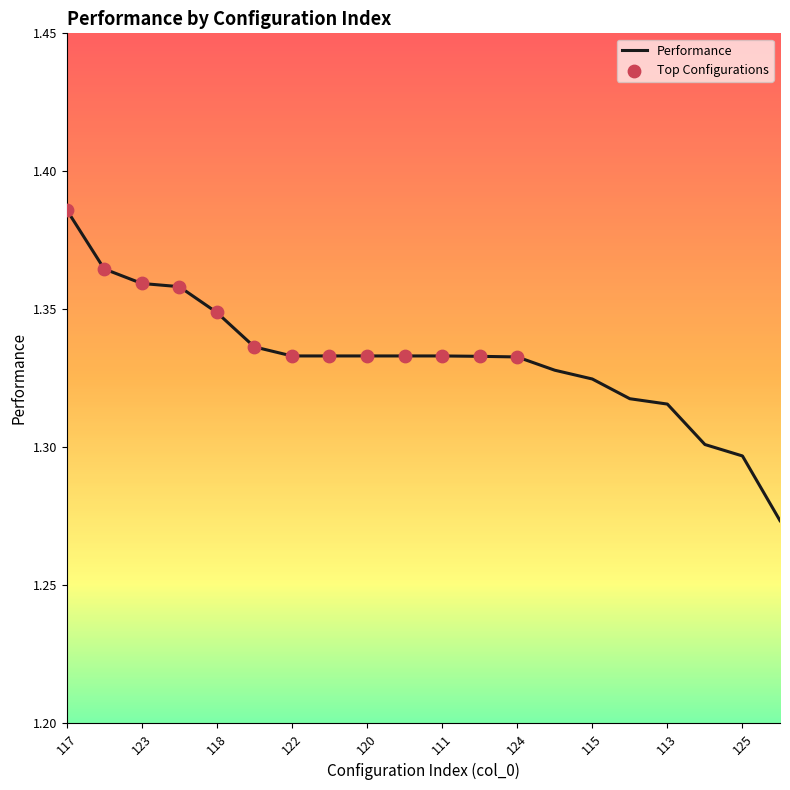

How many lines are shown in the chart?

1